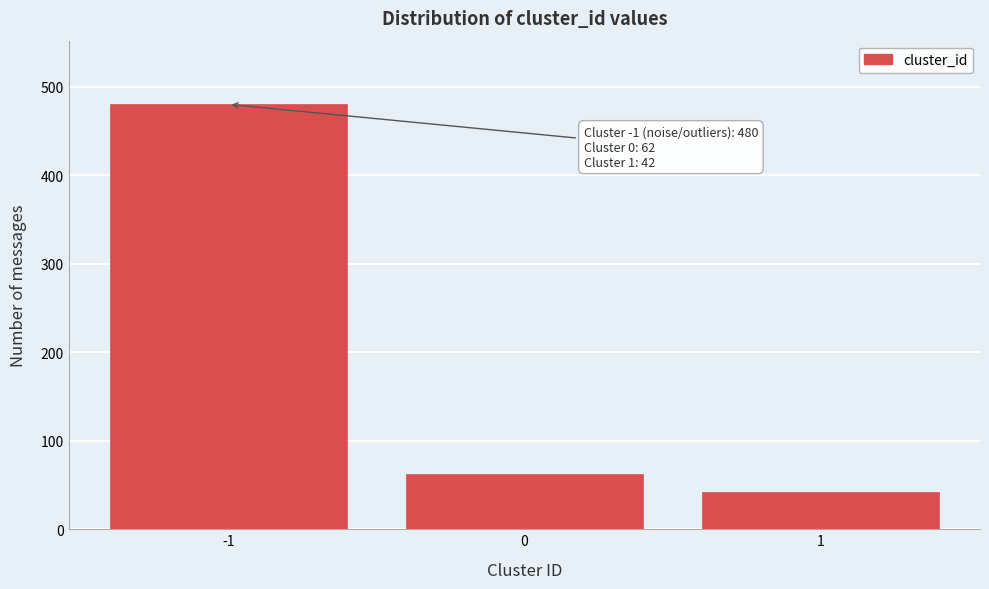

Reading right to left, what are all the values shown in this chart?

42	62	480